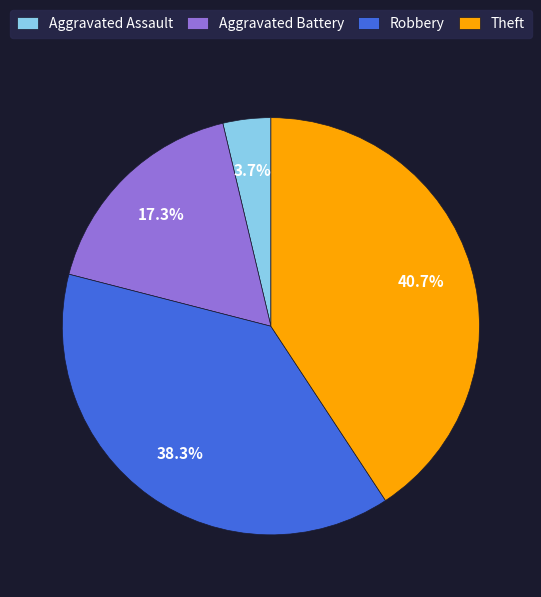

To the nearest percent, what is the difference between the Theft and Robbery slice percentages?

2%